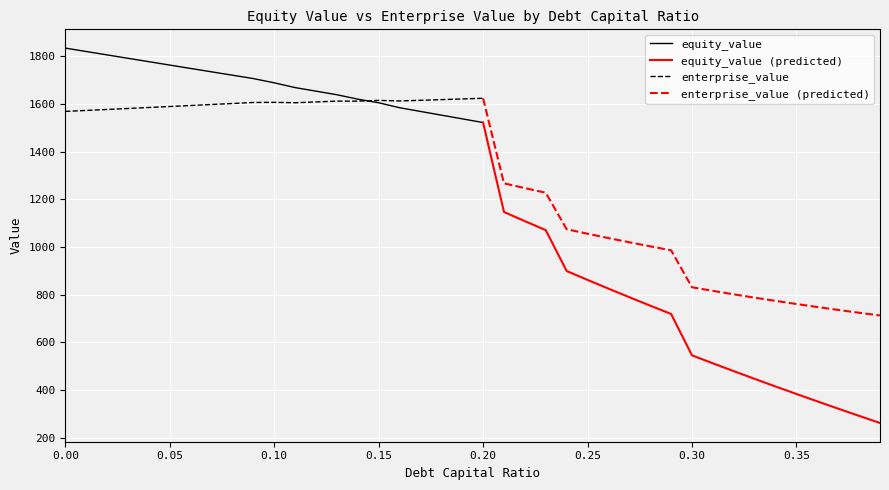

True or false: equity_value has a value of 3054.4 at 4.

False